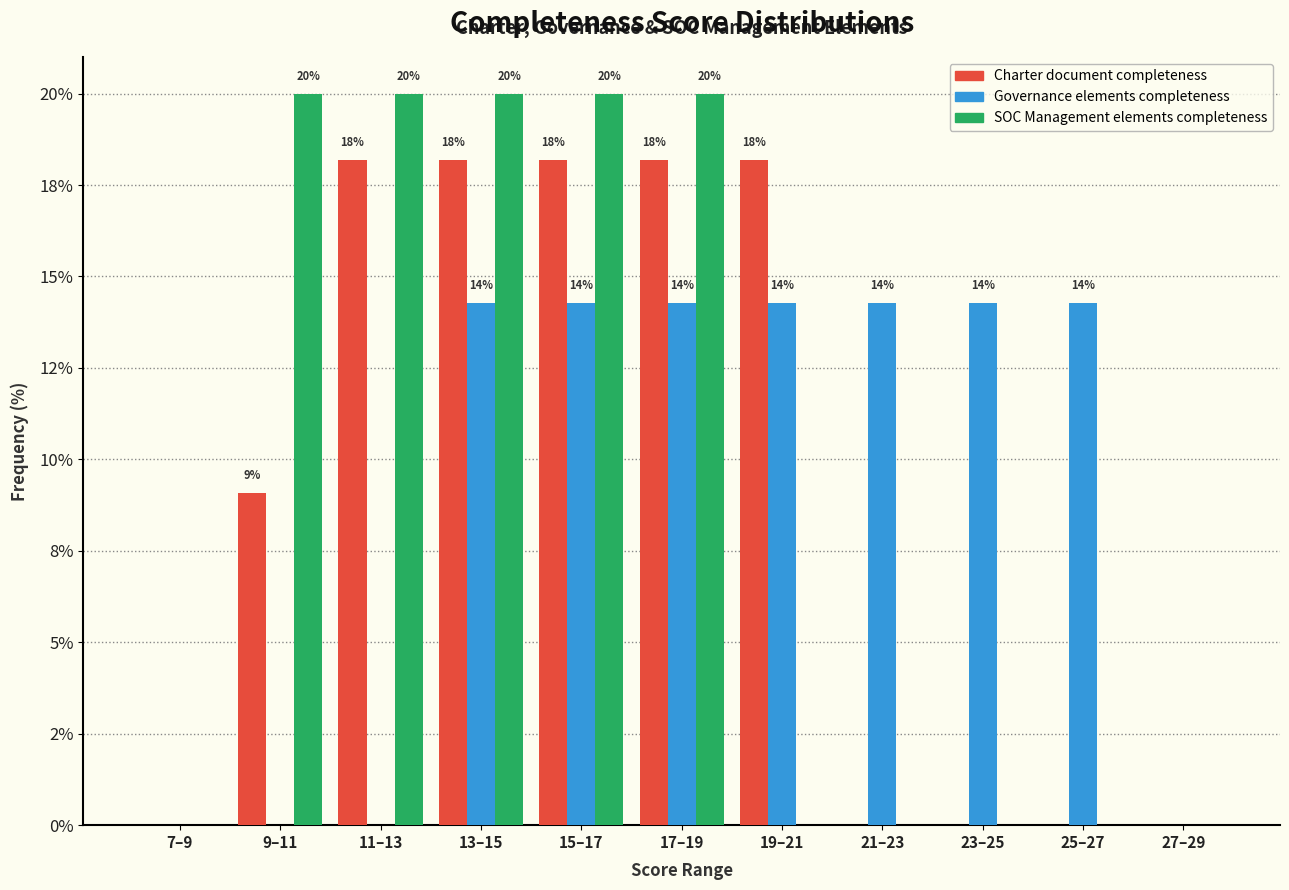

What are all the series names shown in the legend?

Charter document completeness, Governance elements completeness, SOC Management elements completeness